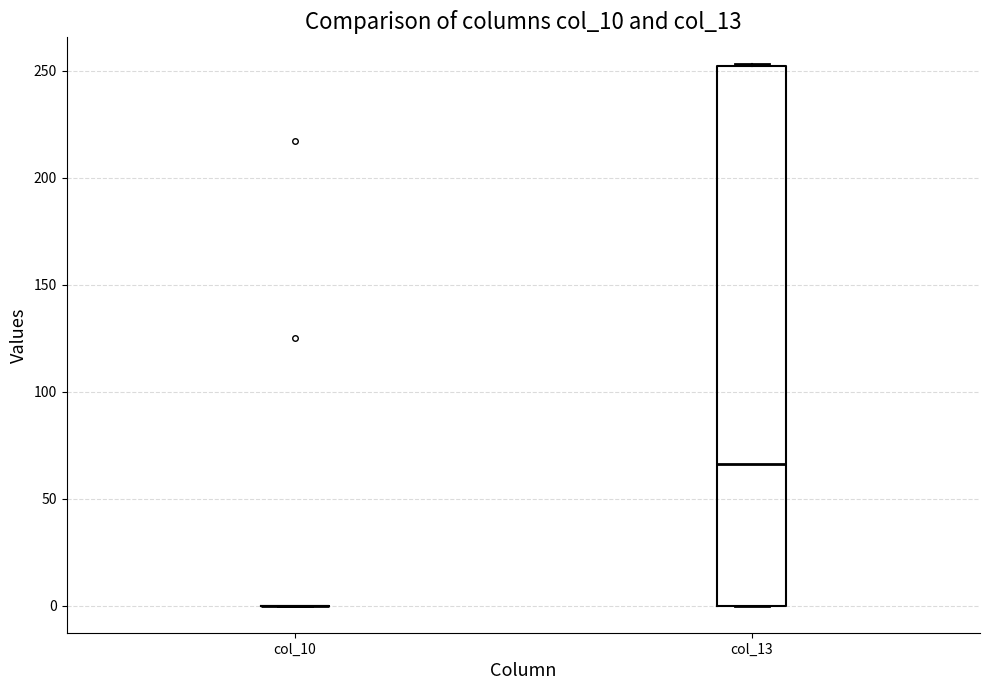

Which box is the tallest, from its lower edge to its upper edge?

col_13